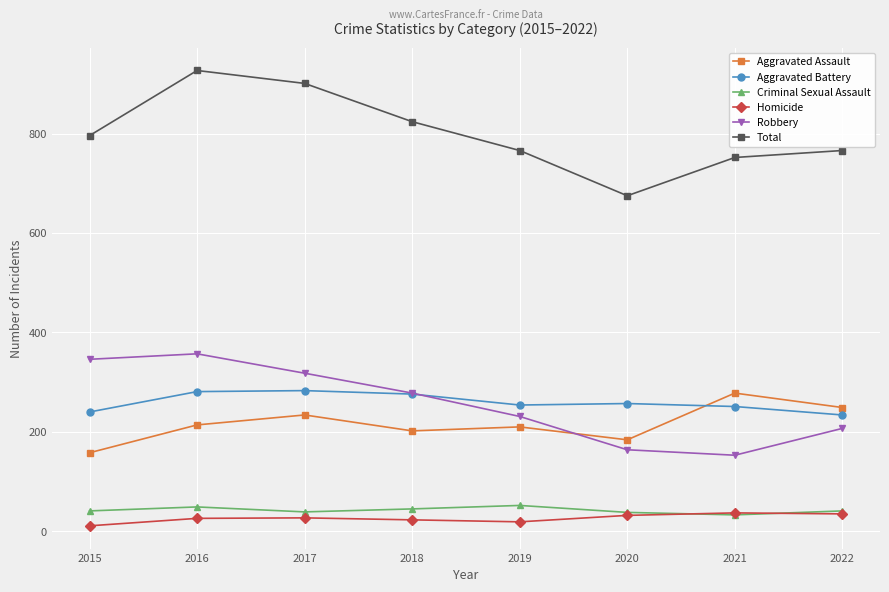

Where is Robbery nearest to the value 255?

2018